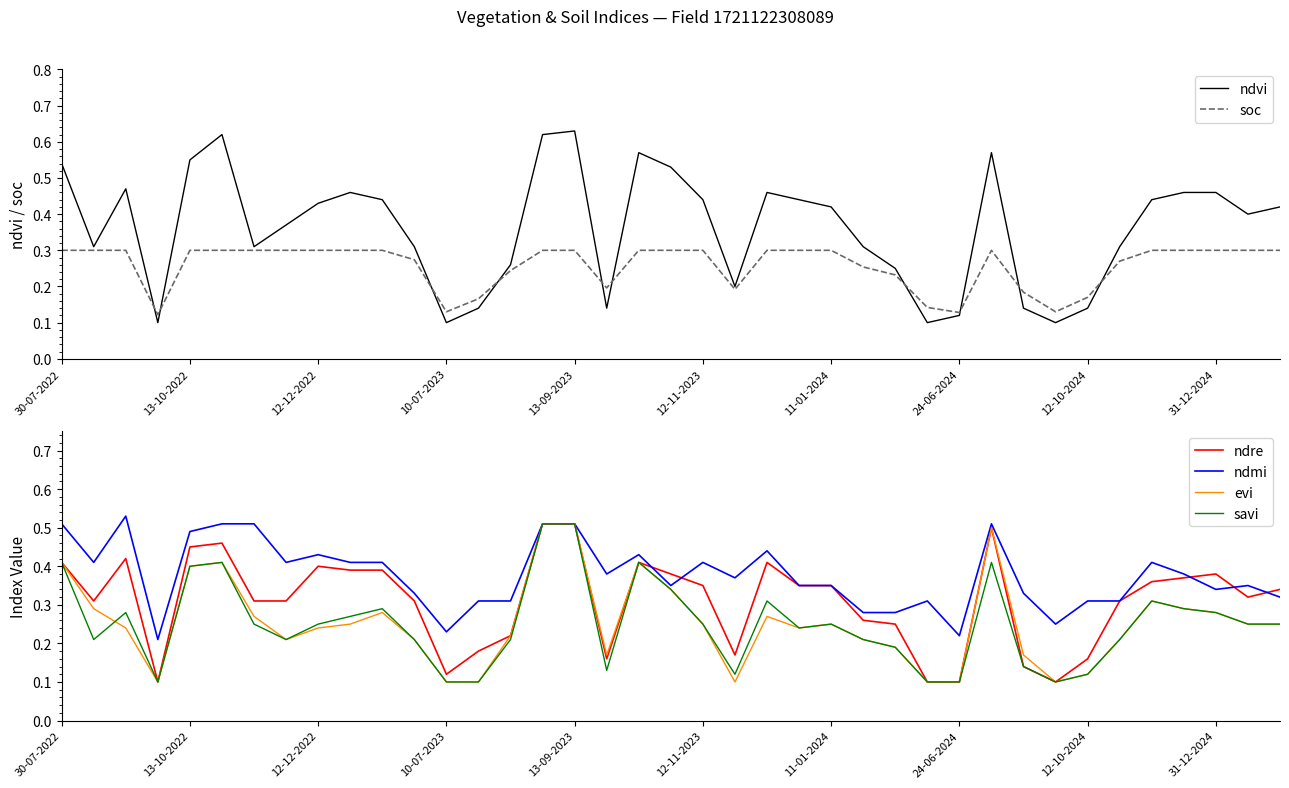

The value of ndre at 24-06-2024 is 0.1. True or false?

True